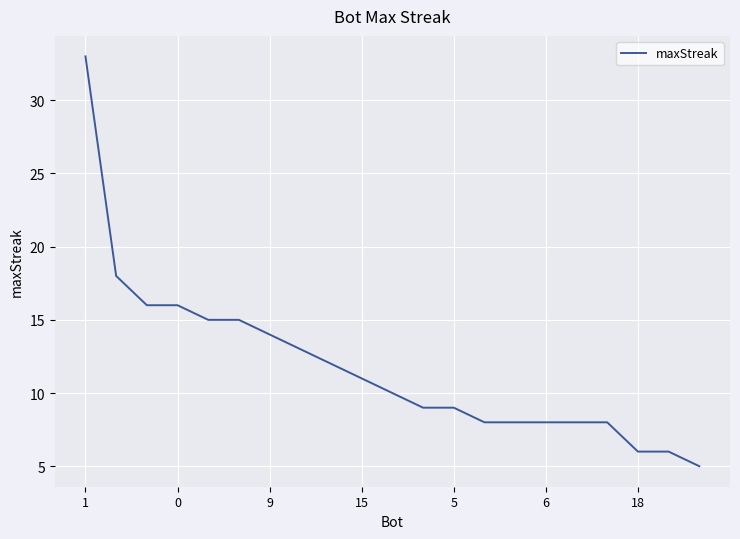

What is the minimum value shown in the chart?

5